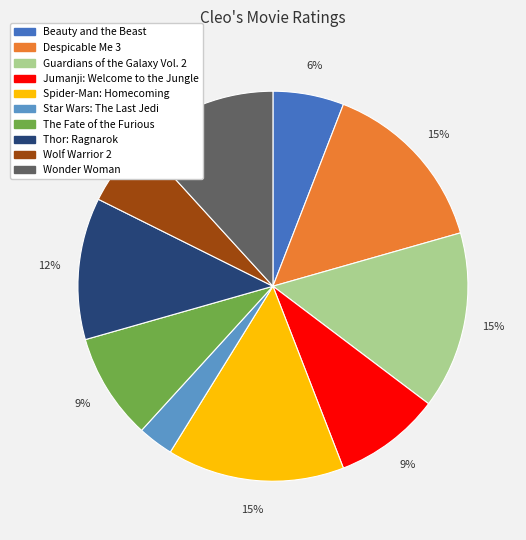

Is the sum of Jumanji: Welcome to the Jungle and The Fate of the Furious greater than half?

No